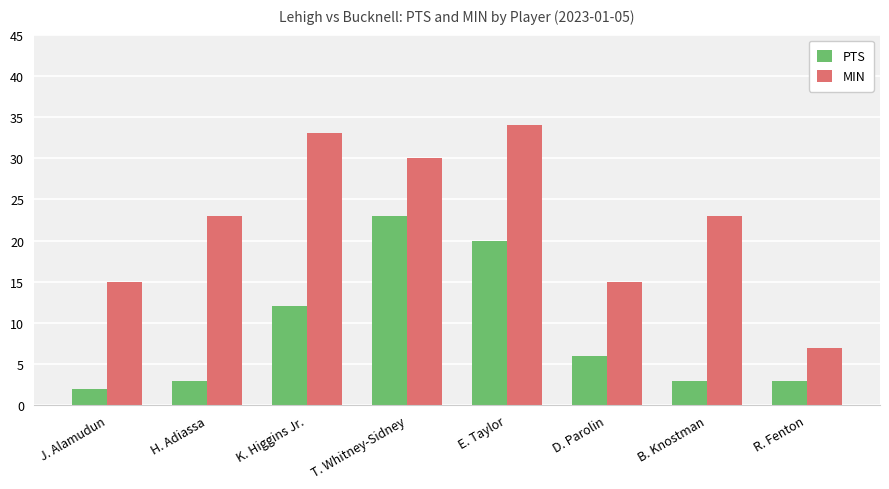

What is the maximum value shown in the chart?

34